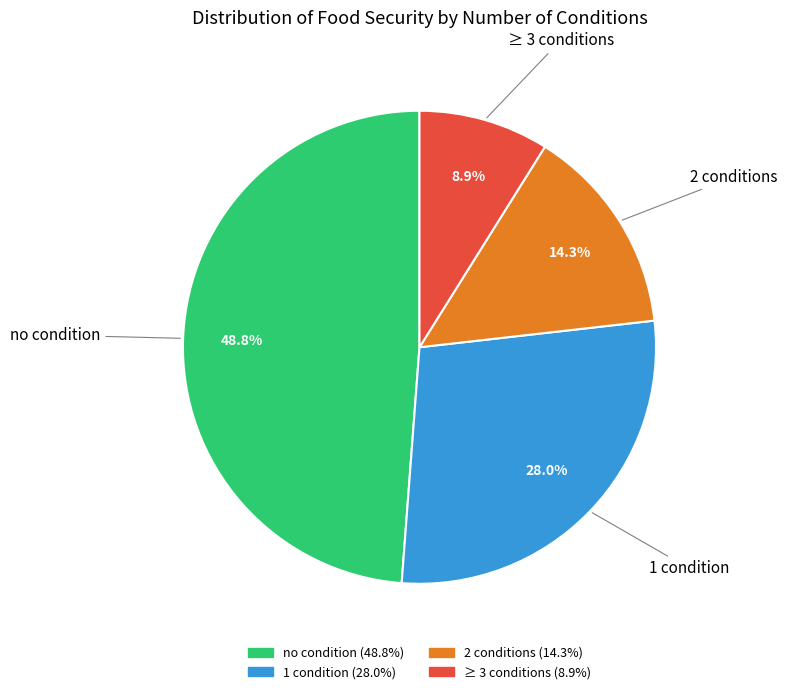

Which has a higher value, no condition or 2 conditions?

no condition